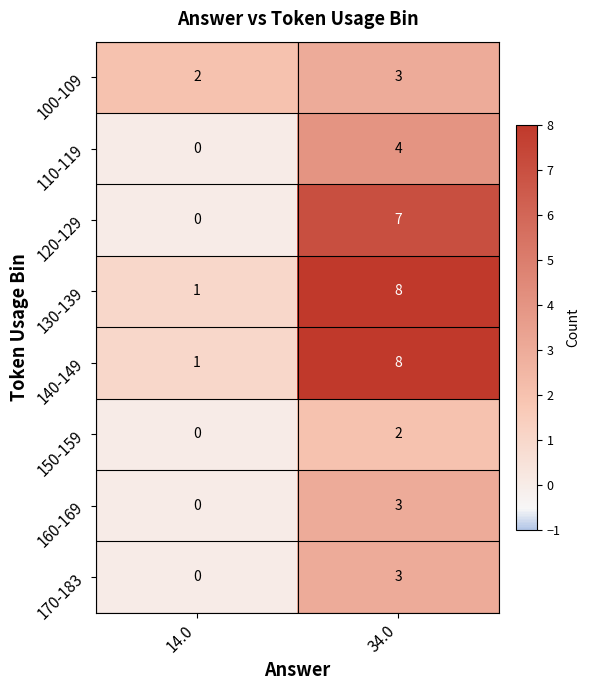

At which category is the sum across all series the highest?

34.0